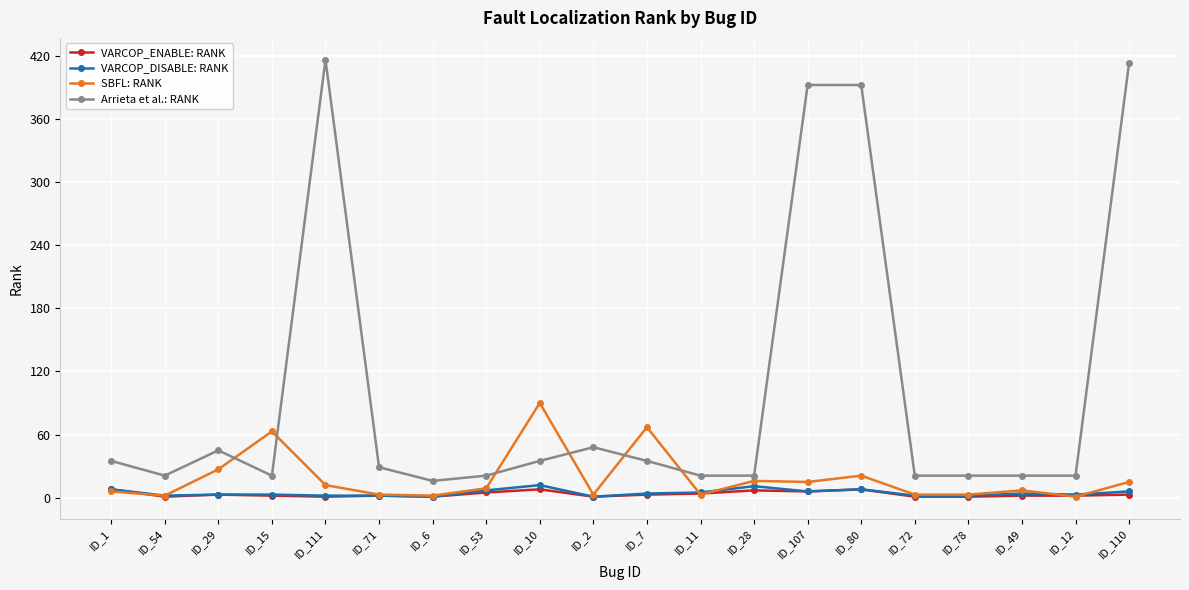

What is the maximum value for SBFL: RANK?

90